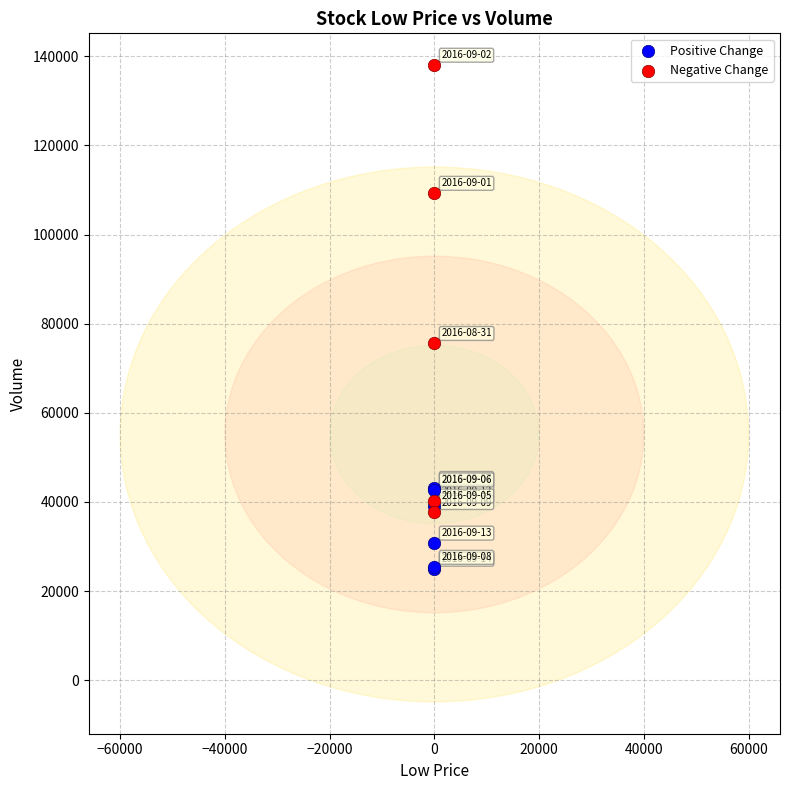

Which series reaches the minimum Y coordinate?

Positive Change